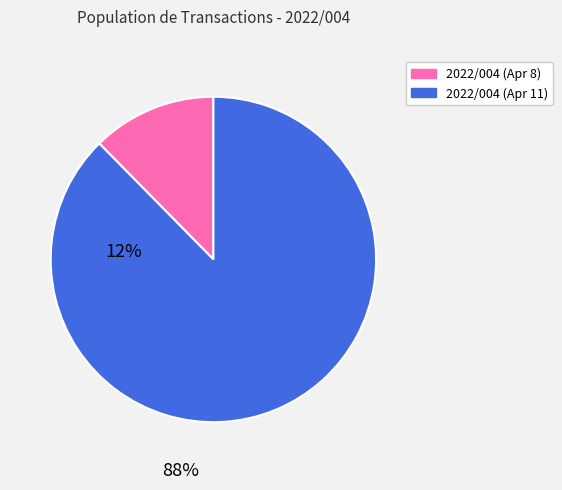

Is there any slice that represents more than half of the pie?

Yes